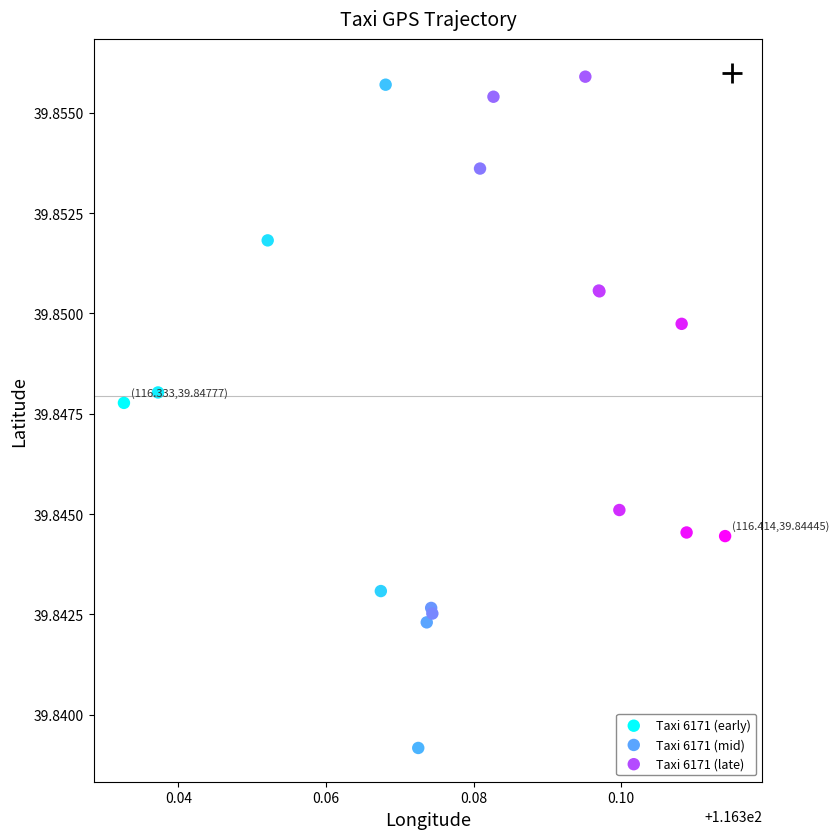

Which series has the widest spread of Y values?

Taxi 6171 (early)